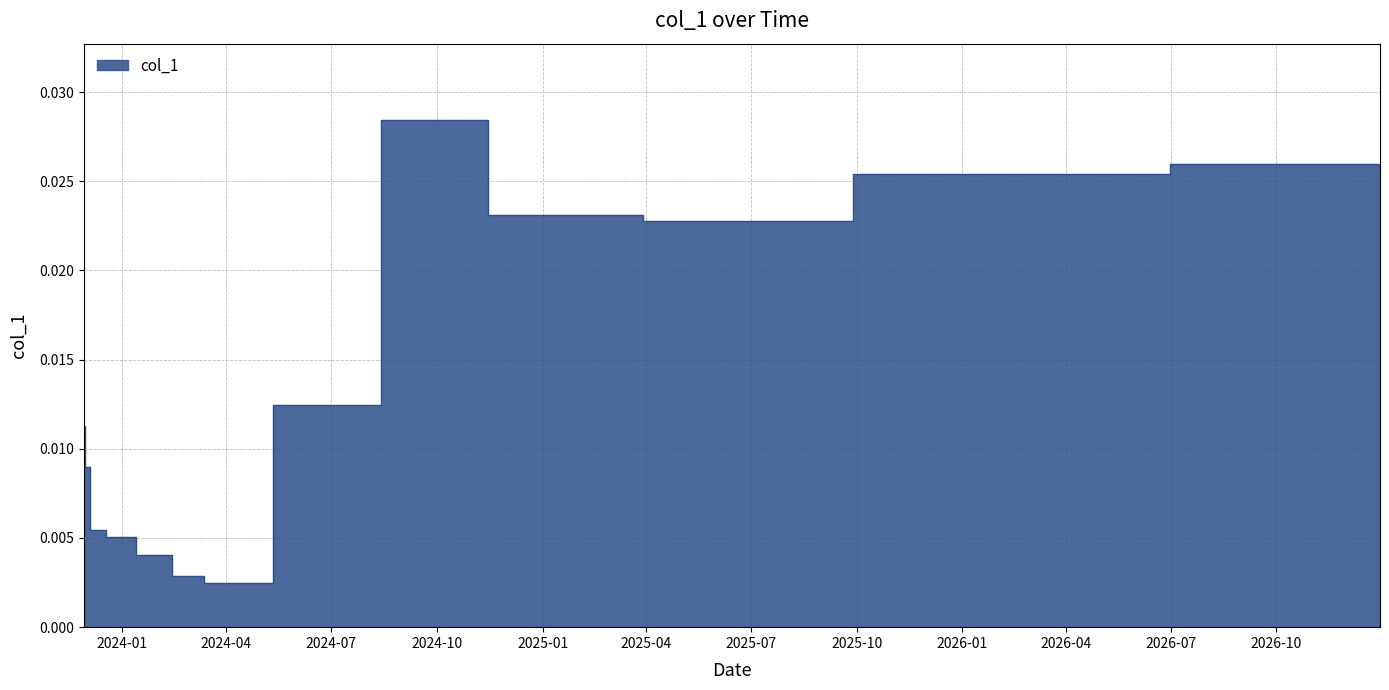

Rank the categories by value from highest to lowest.

2024-09-30, 2026-12-30, 2025-12-30, 2024-12-30, 2025-06-27, 2024-06-27, 2023-11-29, 2023-12-01, 2023-12-08, 2023-12-28, 2024-01-30, 2024-02-28, 2024-03-27